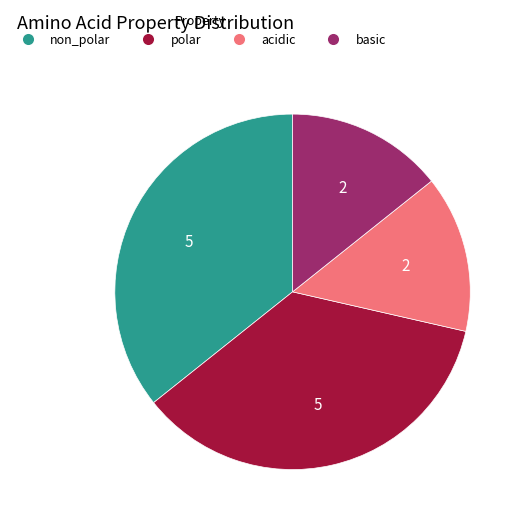

What is the ratio of the value at non_polar to the value at acidic?

2.5